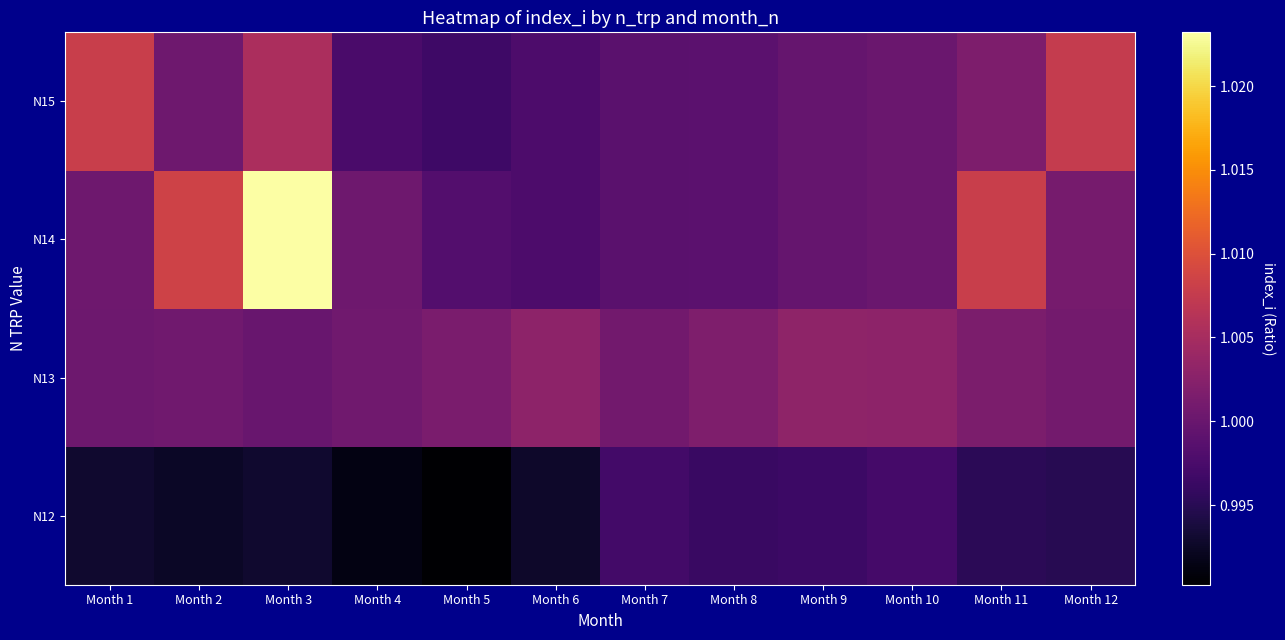

List the series in order of their peak value, lowest first.

N12, N13, N15, N14